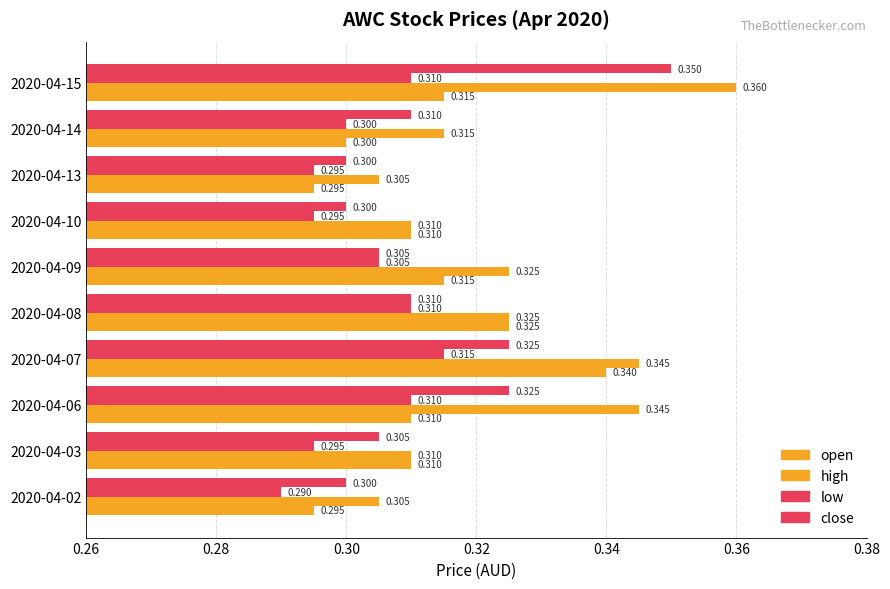

How many distinct data groups are displayed?

4